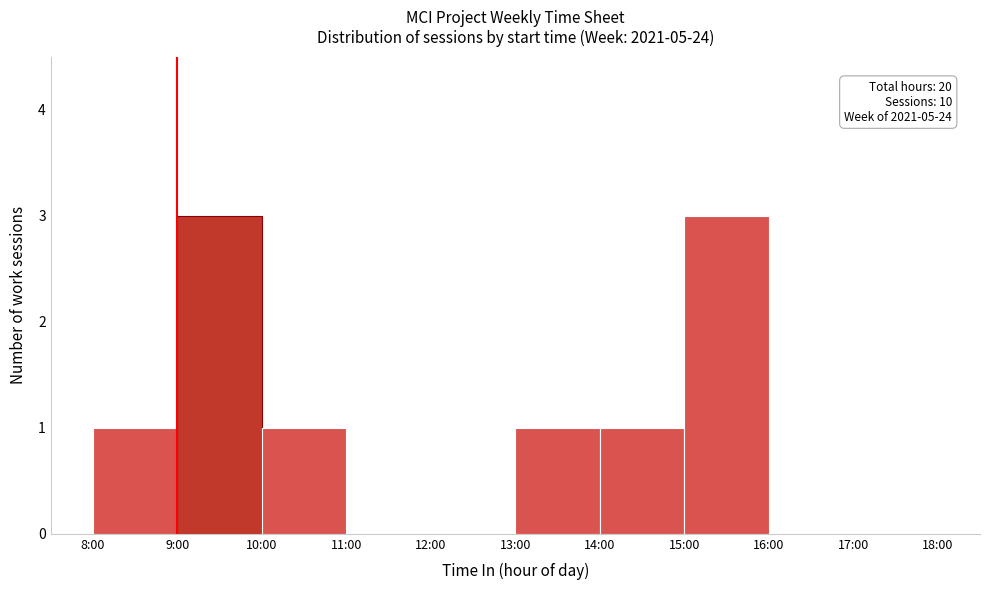

Reading left to right, extract all data points from this chart.

8:00=1	9:00=3	10:00=1	11:00=0	12:00=0	13:00=1	14:00=1	15:00=3	16:00=0	17:00=0